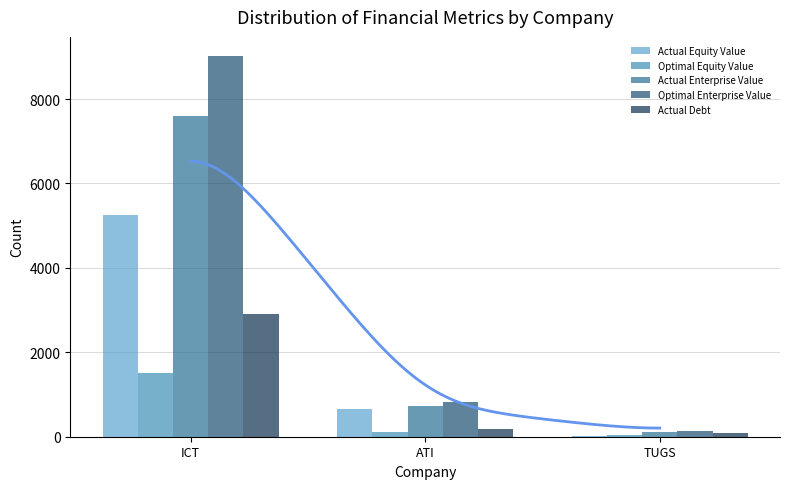

What is the label of the 2nd bar from the left?

ATI